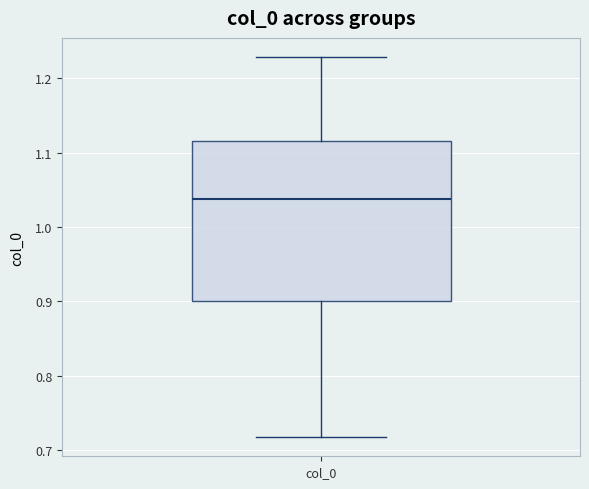

Transcribe this box plot: give where the median line is, the range the box spans, and where the two whiskers end, as read against the y-axis. The values are not printed on the chart, so give them approximately, as read against the axis.

median 1.04, box 0.90 to 1.12, whiskers 0.72 to 1.23